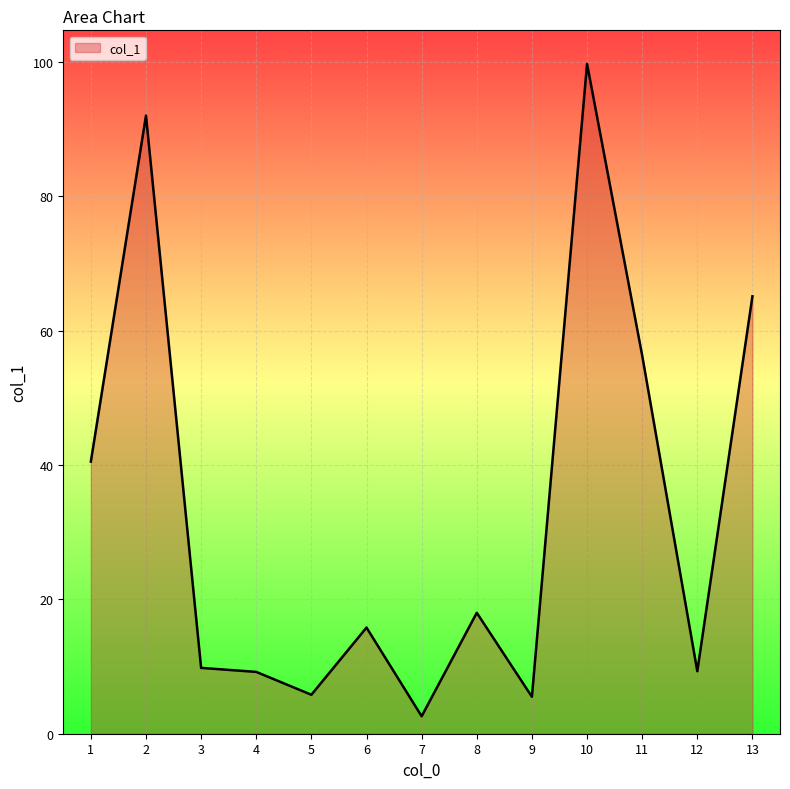

Read the value at 11.

56.3